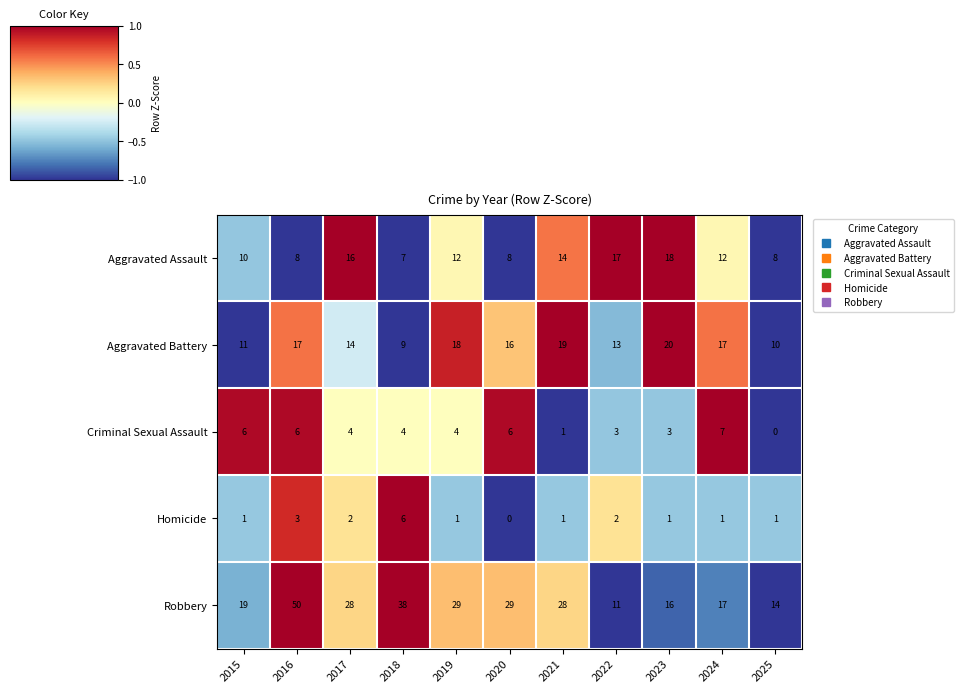

Which series has the largest total across all categories?

Robbery